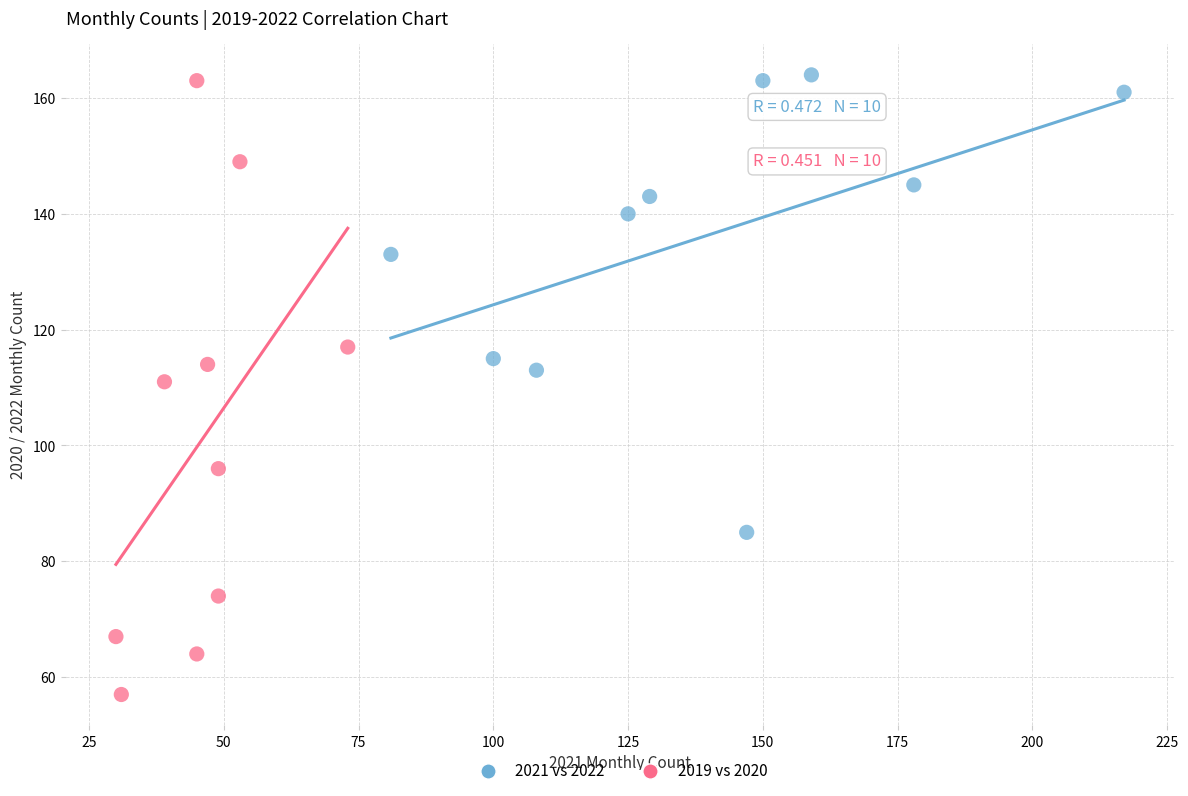

What are all the series names shown in the legend?

2021 vs 2022, 2019 vs 2020